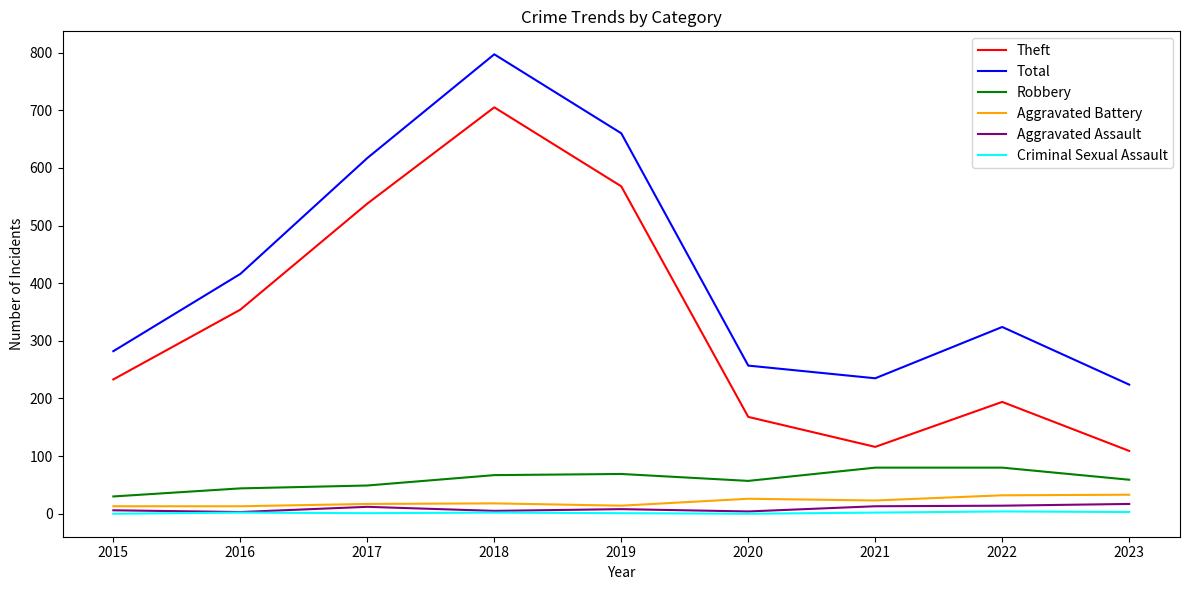

Read the Theft value at 2021, to the nearest 100.

100